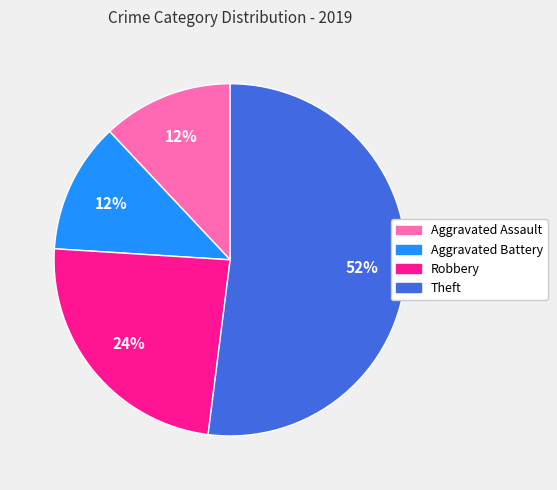

Which category has the biggest portion of the pie?

Theft